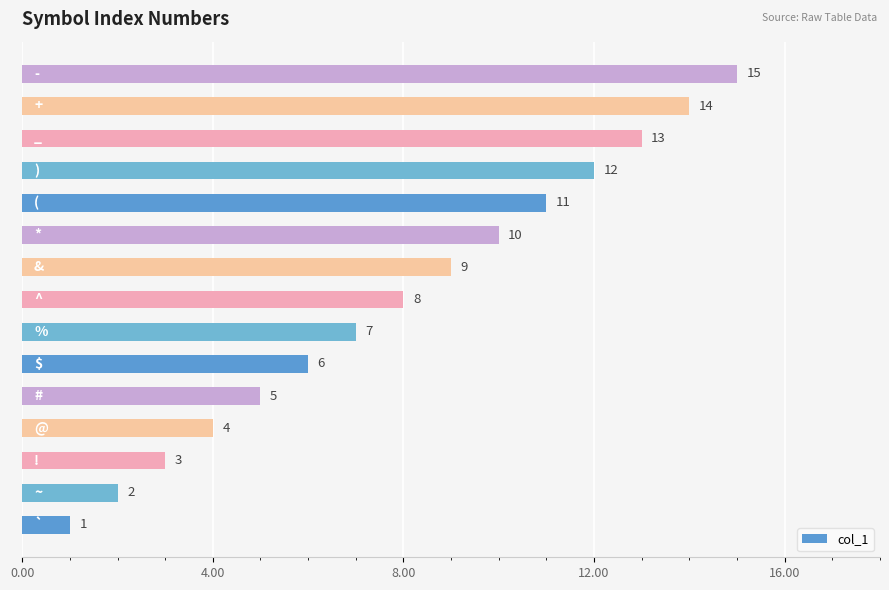

What is the greatest value displayed?

15